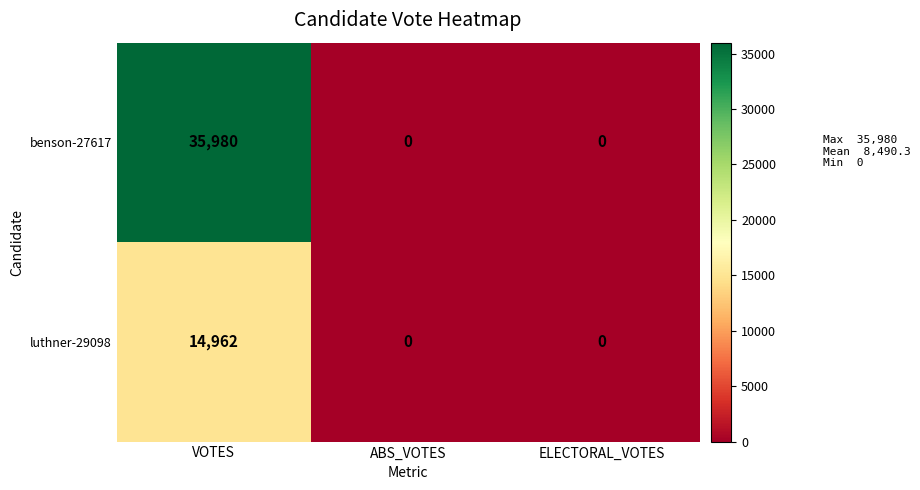

Rank the series by their maximum value, from lowest to highest.

luthner-29098, benson-27617